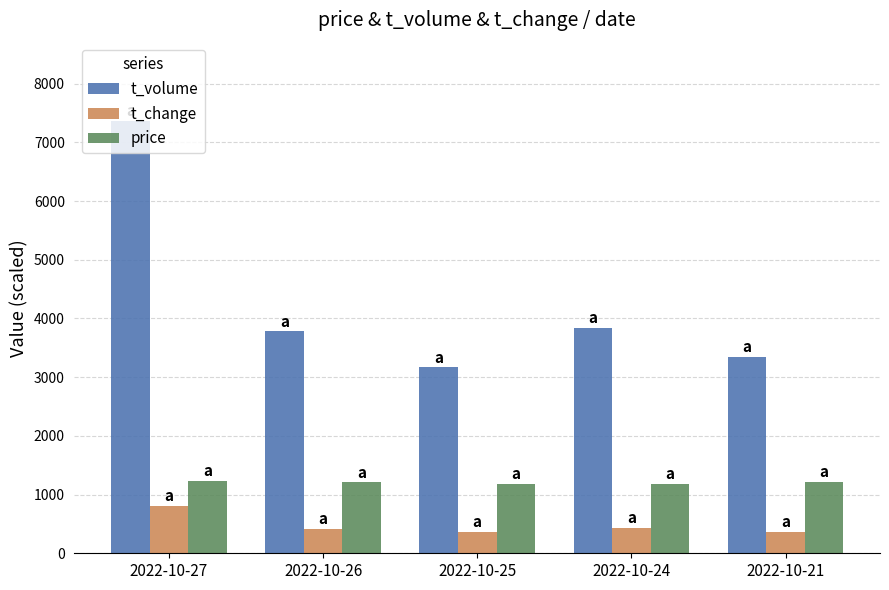

Count the number of categories in the chart.

5